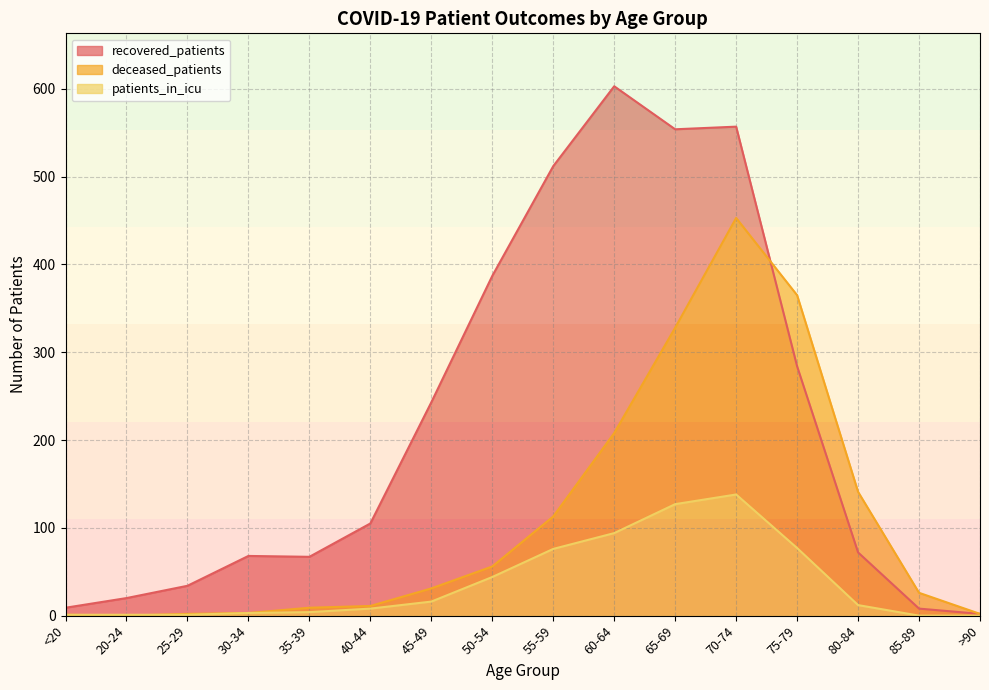

Between 70-74 and 25-29, which is larger?

70-74